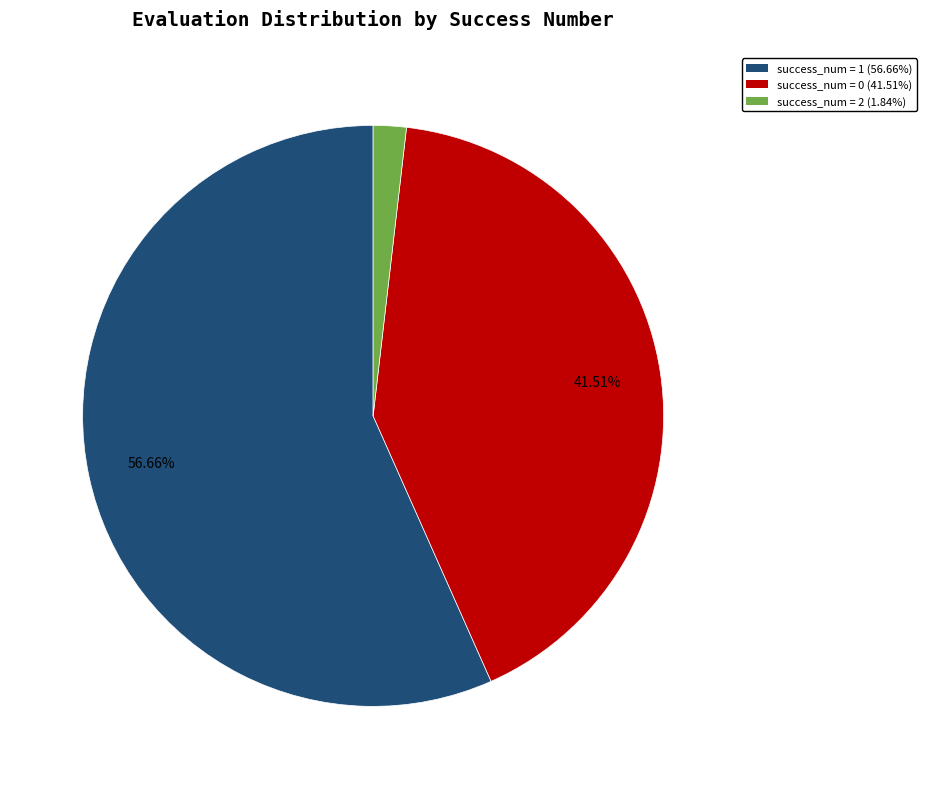

Do success_num = 1 (56.66%) and success_num = 0 (41.51%) together represent more than half of the pie?

Yes